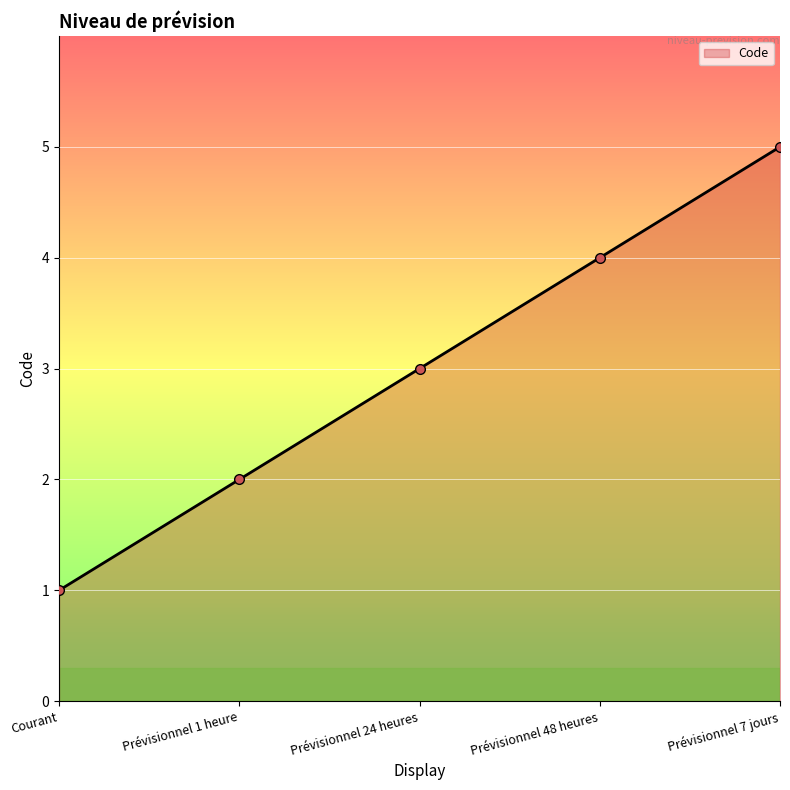

List the labels in order of value, smallest first.

Courant, Prévisionnel 1 heure, Prévisionnel 24 heures, Prévisionnel 48 heures, Prévisionnel 7 jours